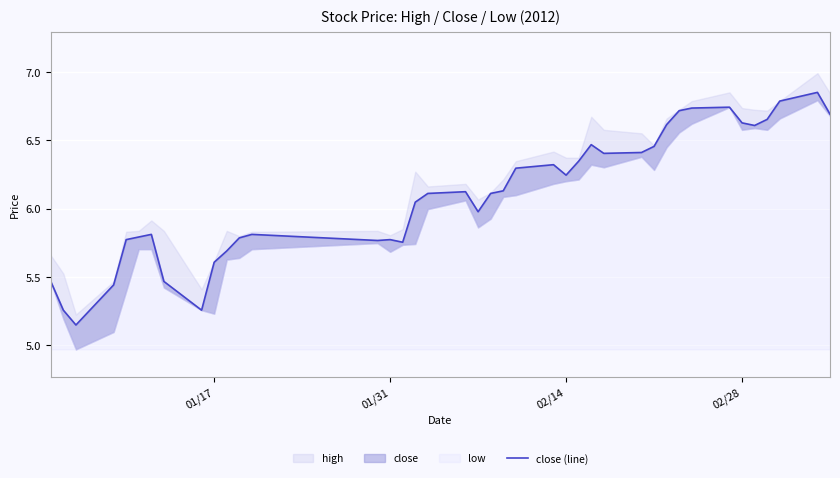

How many lines are shown in the chart?

1